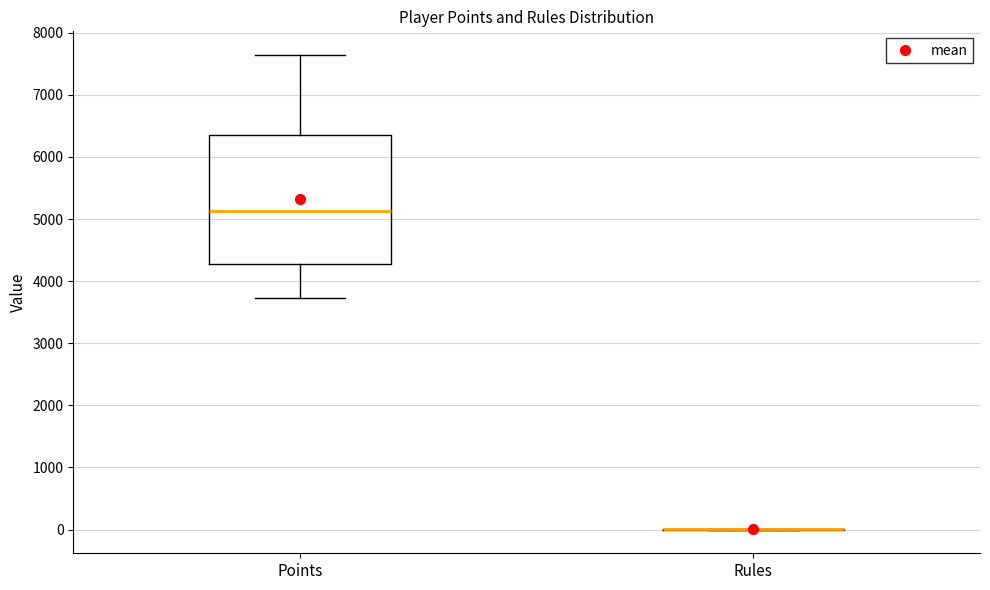

Reading left to right, transcribe this box plot: for each box, give where its median line is, the range the box spans, and where its two whiskers end, as read against the y-axis. The values are not printed on the chart, so give them approximately, as read against the axis.

Points: median 5100, box 4300 to 6300, whiskers 3700 to 7600
Rules: box collapsed to a line at 0, whiskers 0 to 0